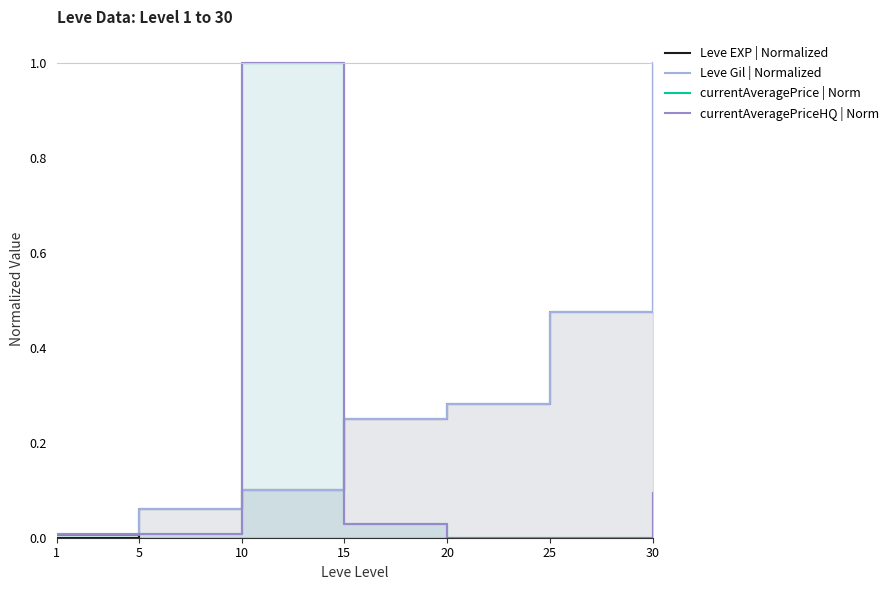

Rank the series by their maximum value, from highest to lowest.

Leve EXP | Normalized, Leve Gil | Normalized, currentAveragePrice | Norm, currentAveragePriceHQ | Norm